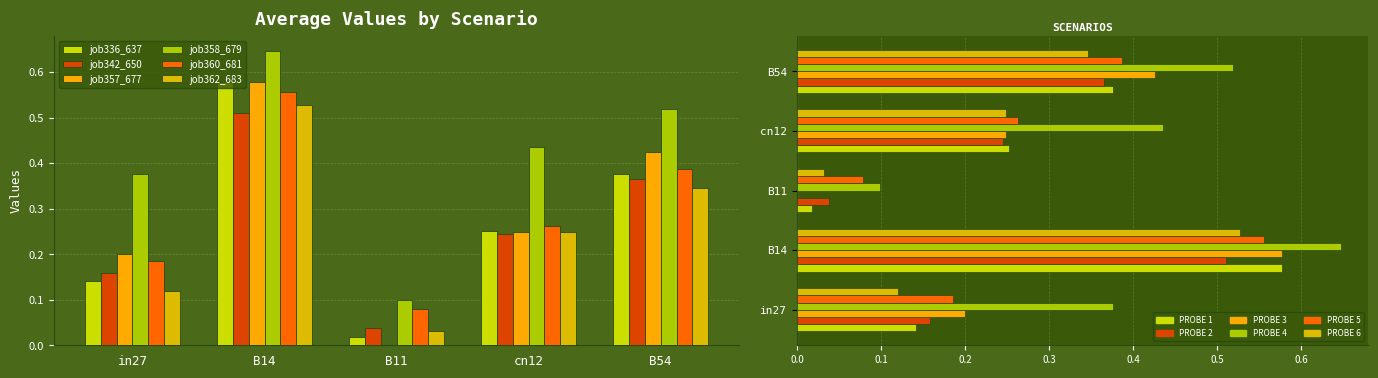

What is the value of the job342_650 bar at the 2nd from the left?

0.5